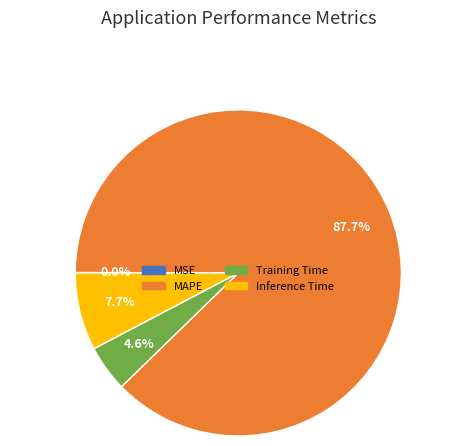

What is the majority slice?

MAPE